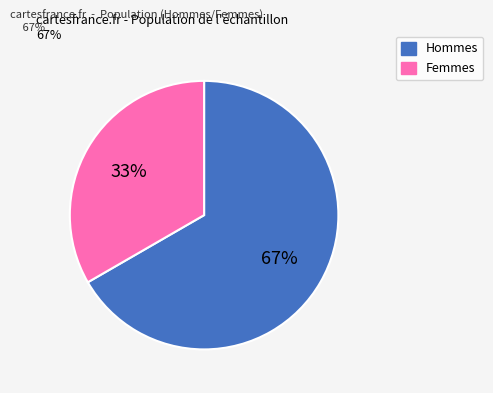

Is there any slice that represents more than half of the pie?

Yes